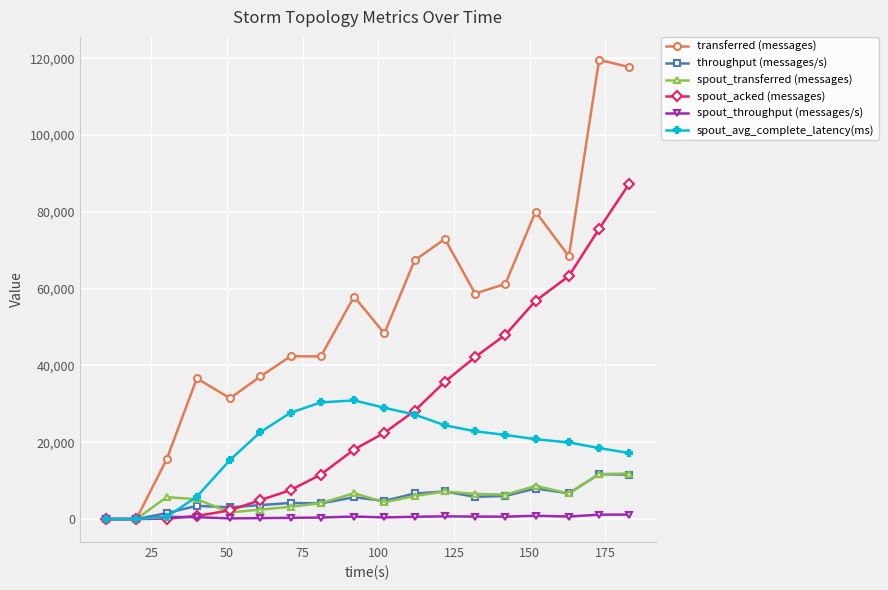

Which series has the largest total across all categories?

transferred (messages)